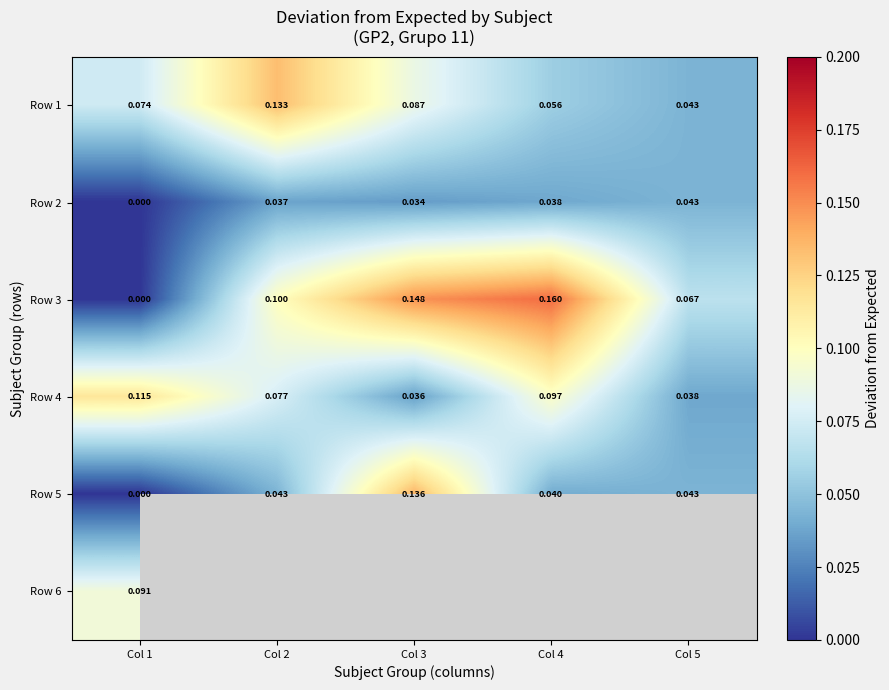

How many Row 5 values are between 0 and 1?

5